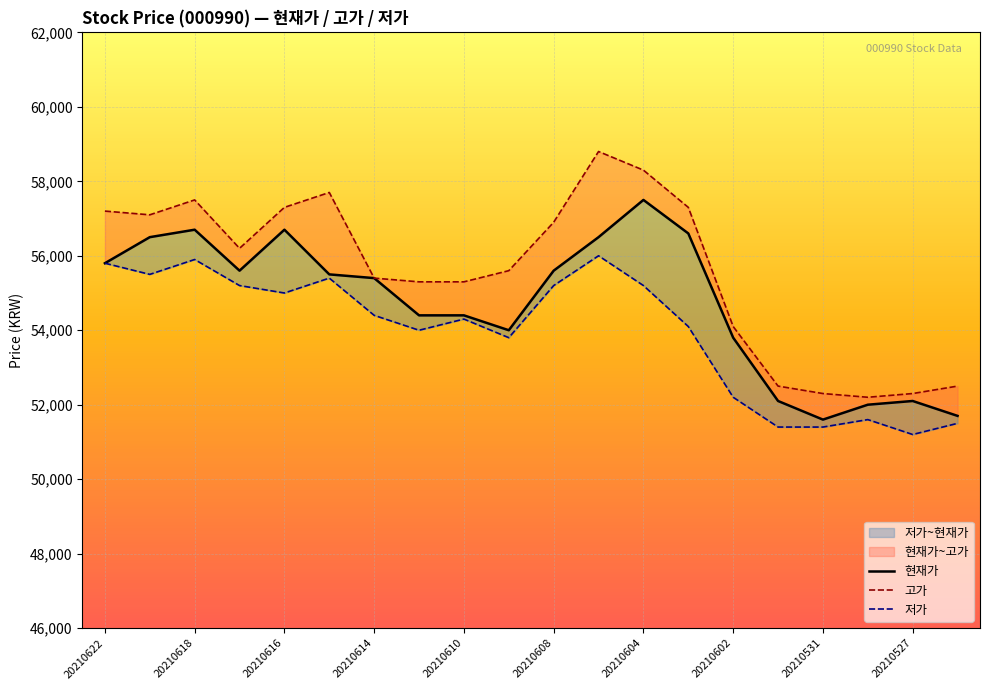

True or false: 고가 has a value of 57200 at 20210622.

True